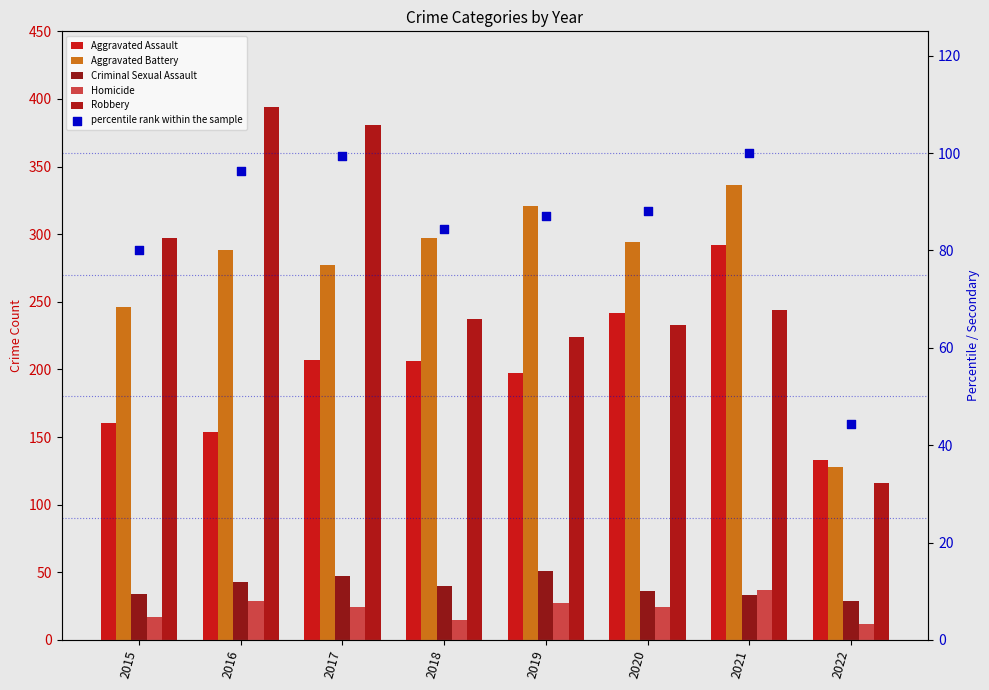

Which series has the largest total across all categories?

Aggravated Battery